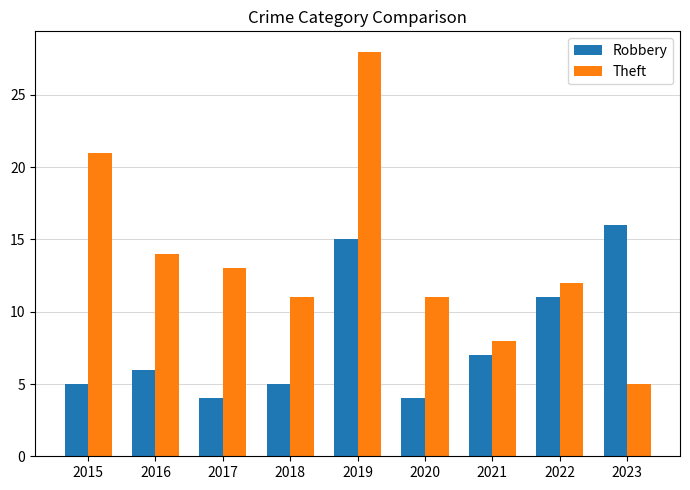

The Theft series shows 21 at 2015. True or false?

True